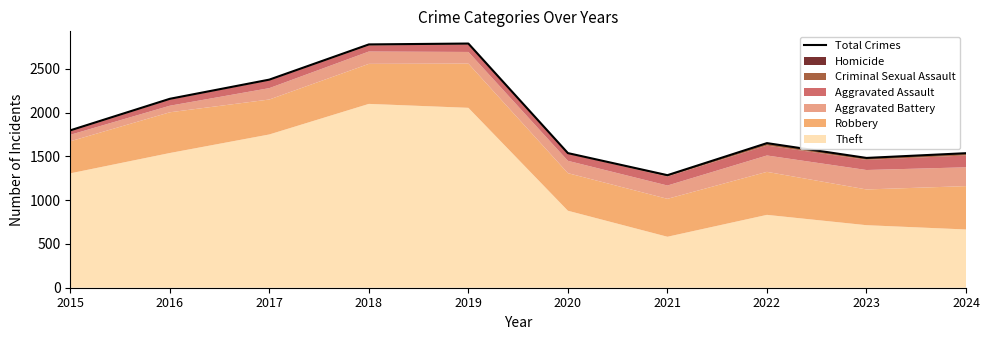

List the labels in order of value, largest first.

2019, 2018, 2017, 2016, 2015, 2022, 2020, 2024, 2023, 2021